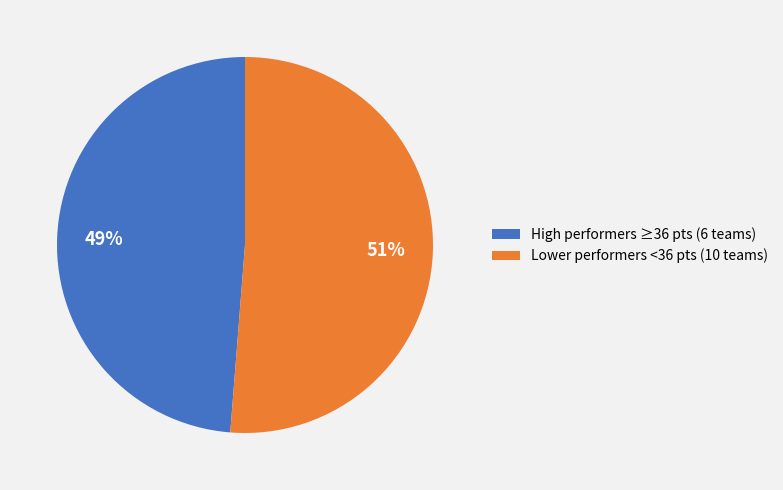

To the nearest percent, what is the average slice percentage?

50%